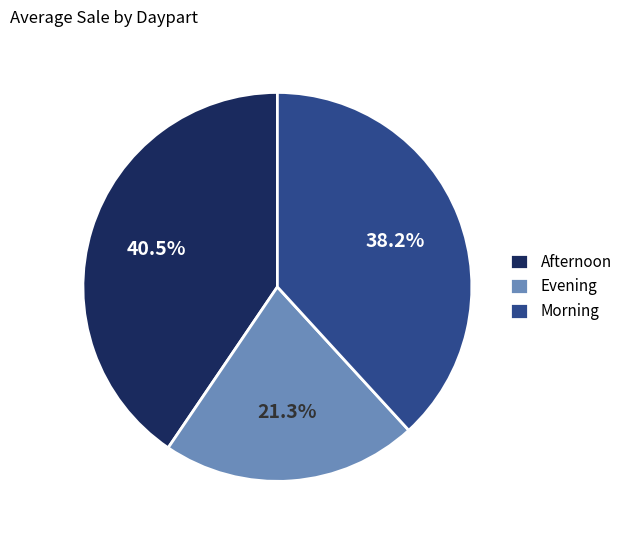

Is the sum of Morning and Evening greater than half?

Yes